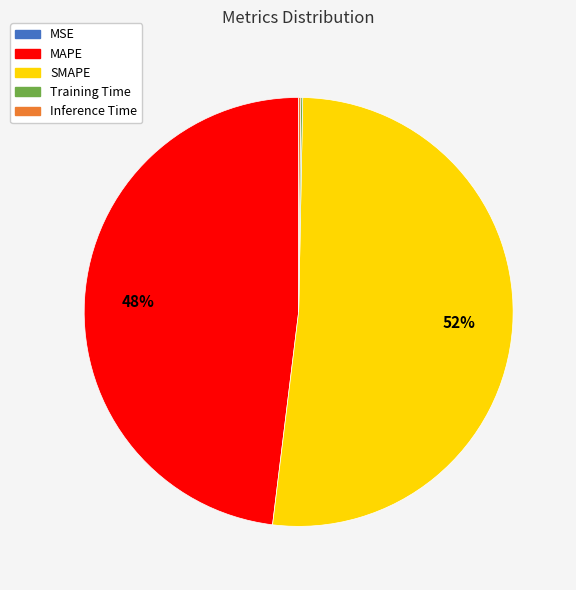

True or false: MAPE accounts for 59% of the total.

False